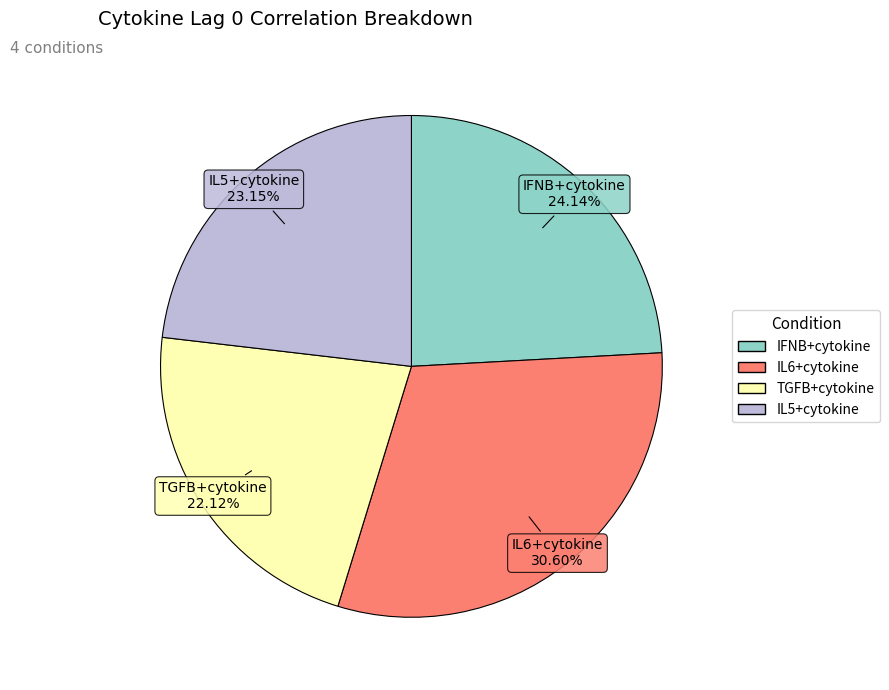

Does IL6+cytokine represent more than half of the total?

No